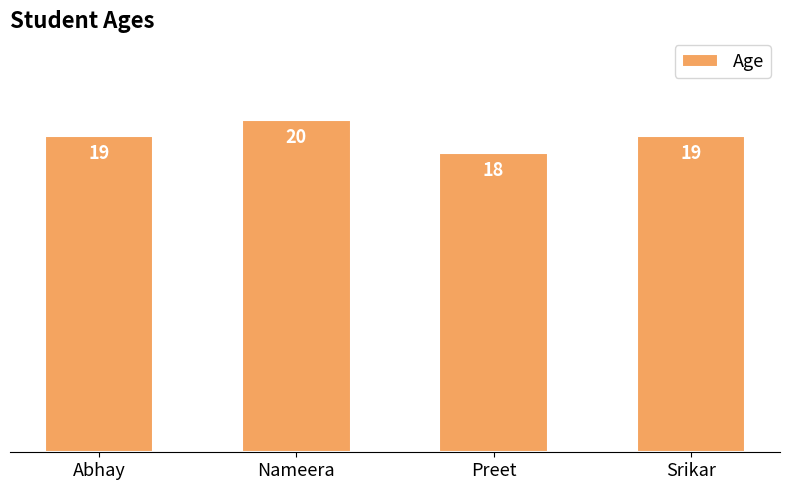

True or false: the data shows 20 at Nameera.

True